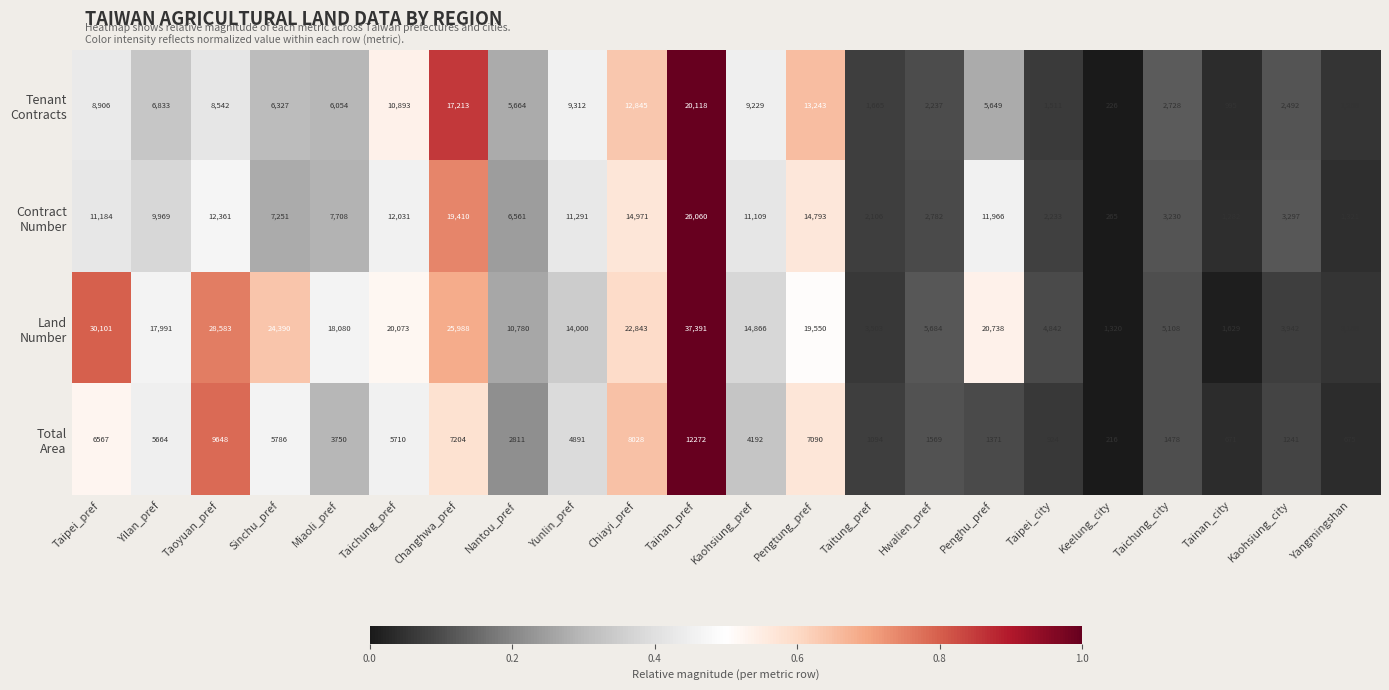

What is the greatest value displayed?

37391